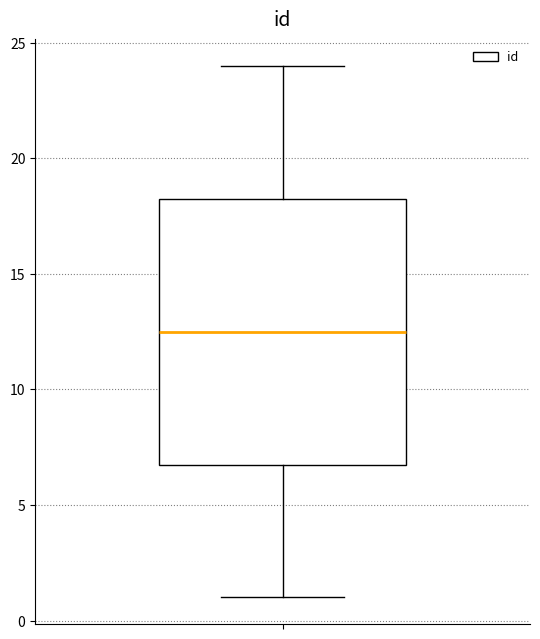

Read this box plot against the y-axis: the position of the median line, the range covered by the box, and the ends of both whiskers. The values are not printed on the chart, so give them approximately, as read against the axis.

median 12.5, box 7.0 to 18.5, whiskers 1.0 to 24.0